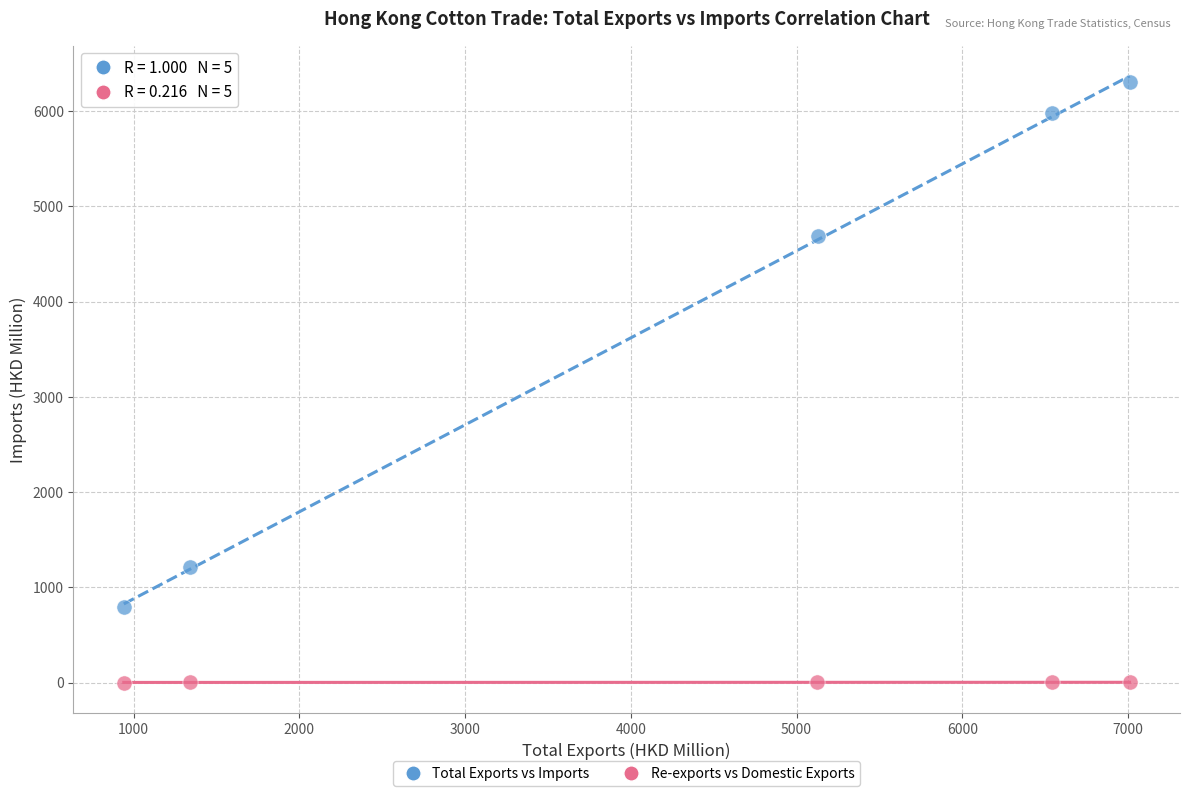

Which series has the widest spread of Y values?

Total Exports vs Imports